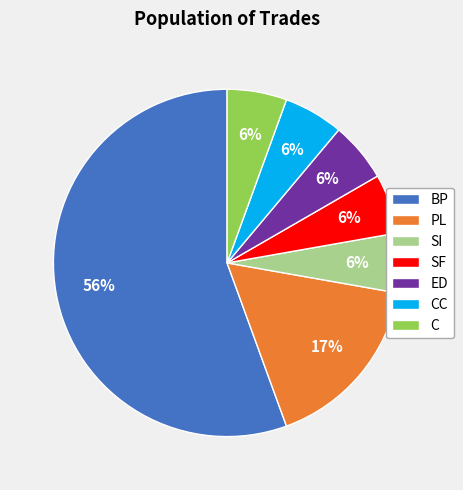

Is there a majority slice in this chart?

Yes